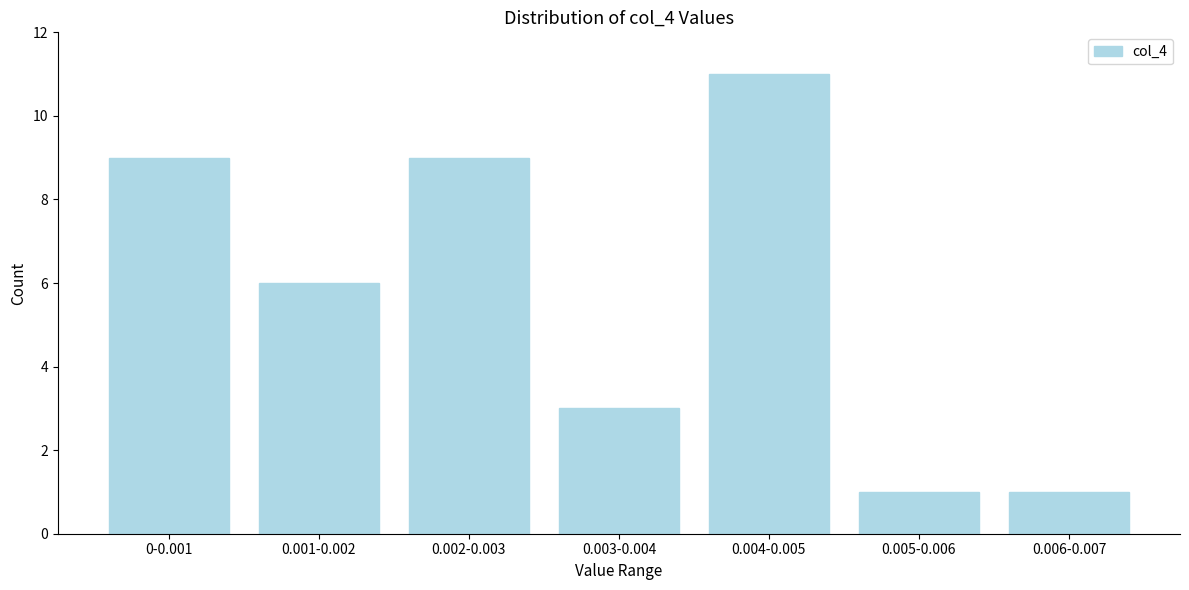

Reading left to right, transcribe all the data shown in this chart.

9	6	9	3	11	1	1